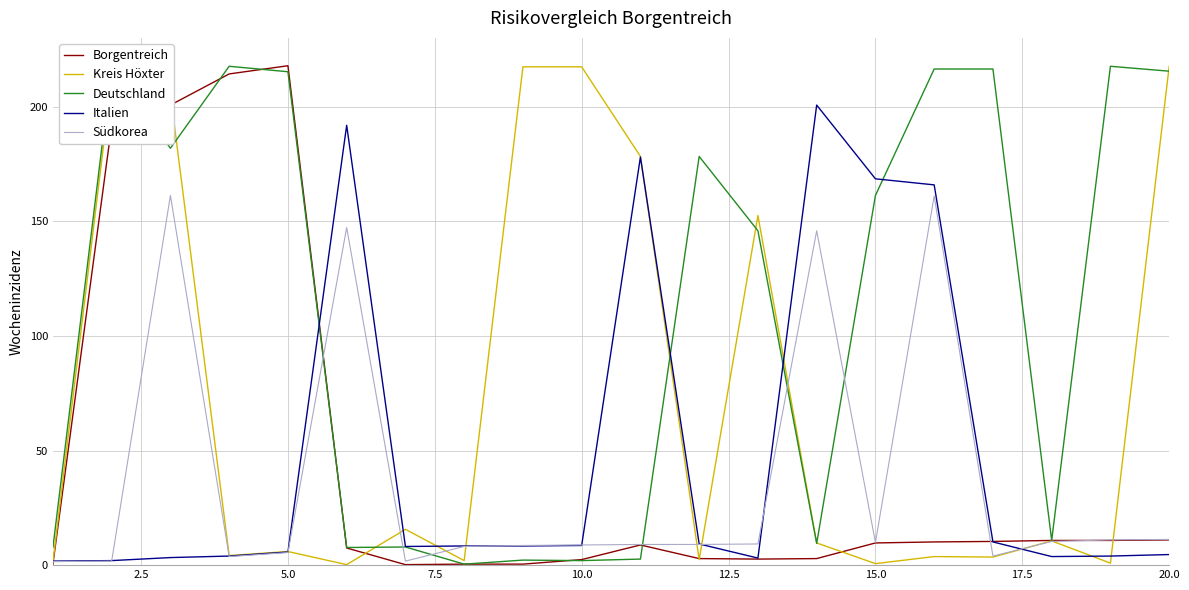

What is the highest value of the Borgentreich series?

217.9